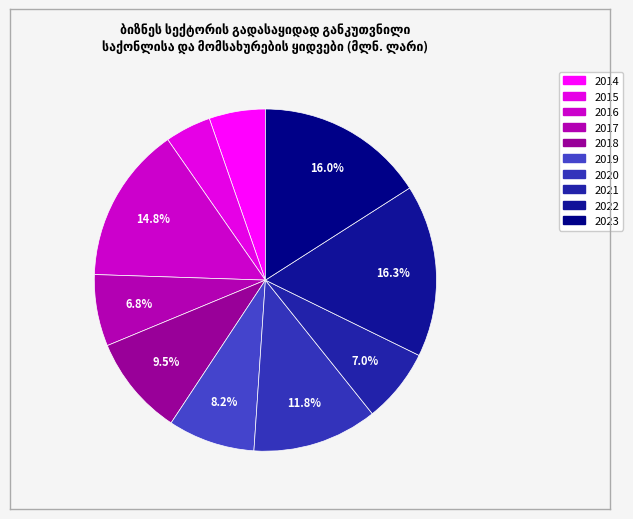

Does 2018 represent more than half of the total?

No